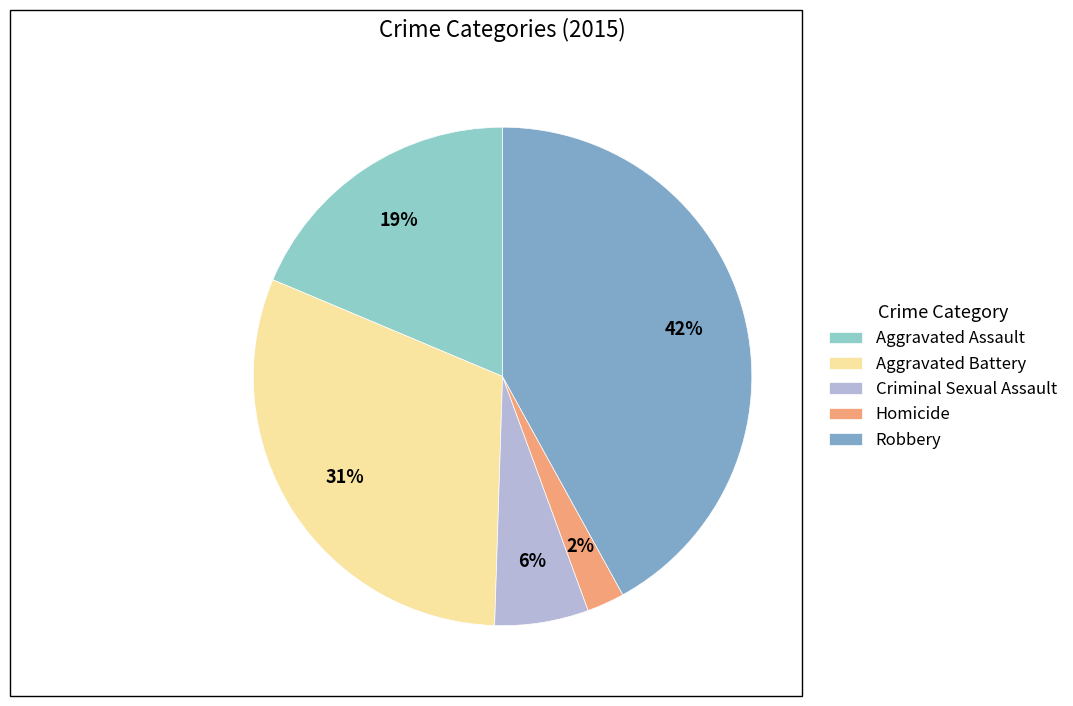

What is the smallest slice in the pie chart?

Homicide